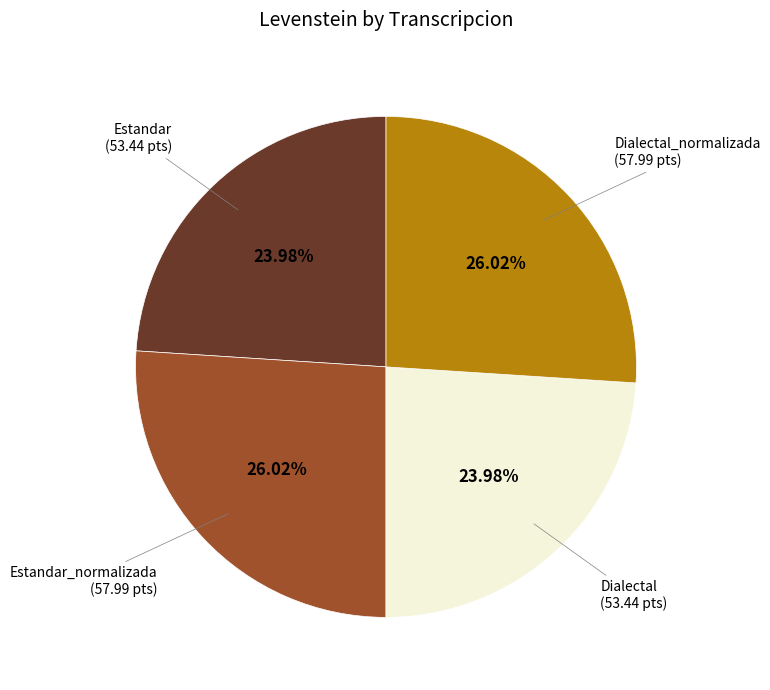

Does any single category account for the majority?

No